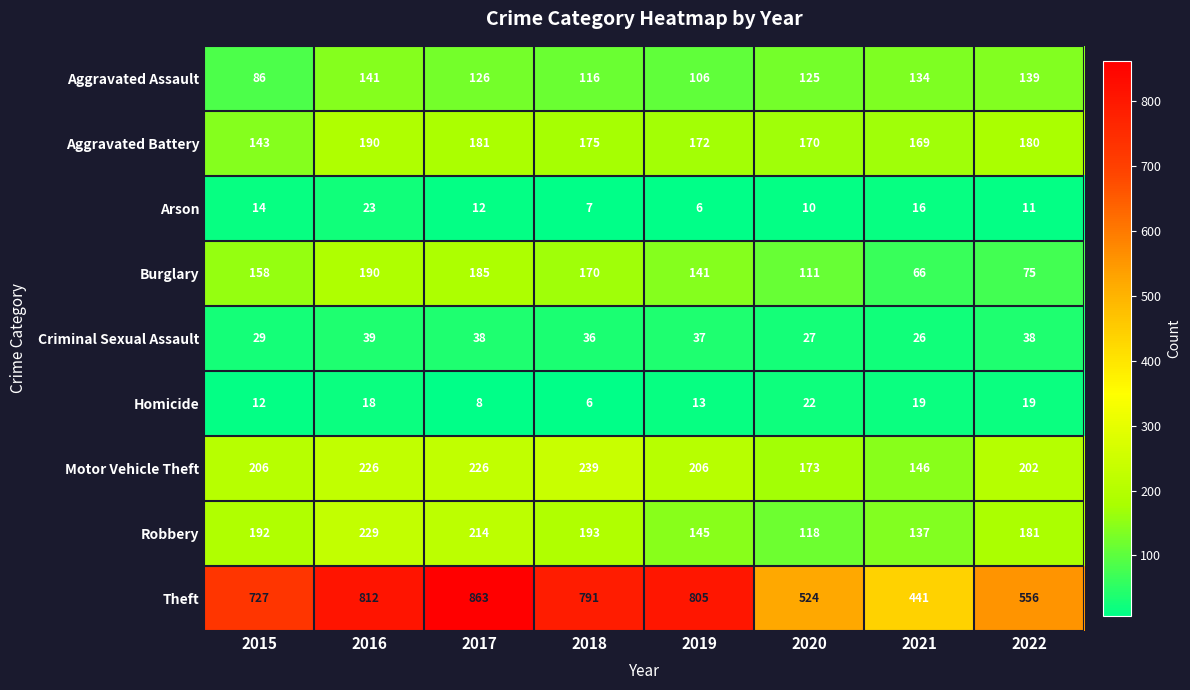

What is the difference between the second highest and minimum values in the Aggravated Assault series?

53